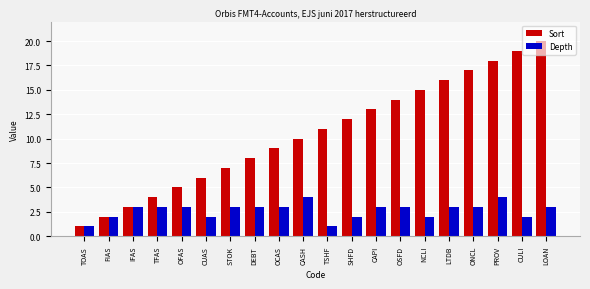

Is it true that Sort equals 7 at STOK?

True